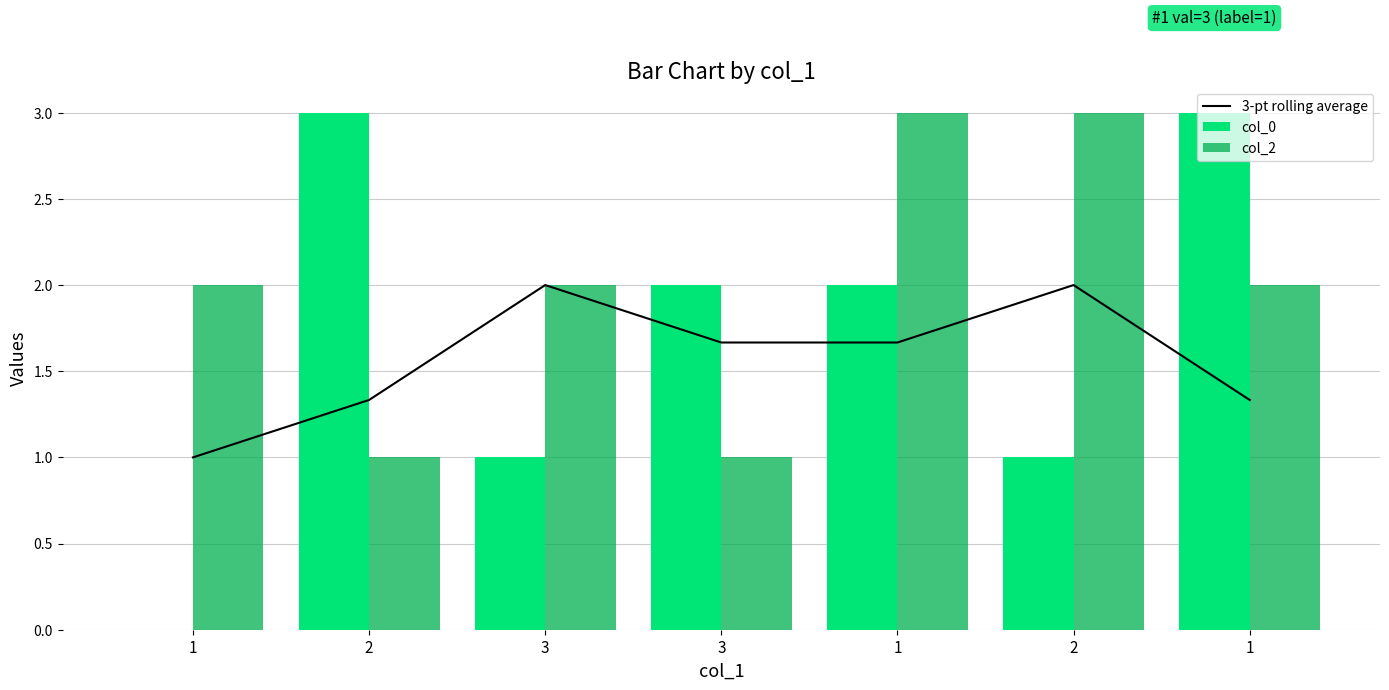

What is the average value of the col_0 series?

1.7